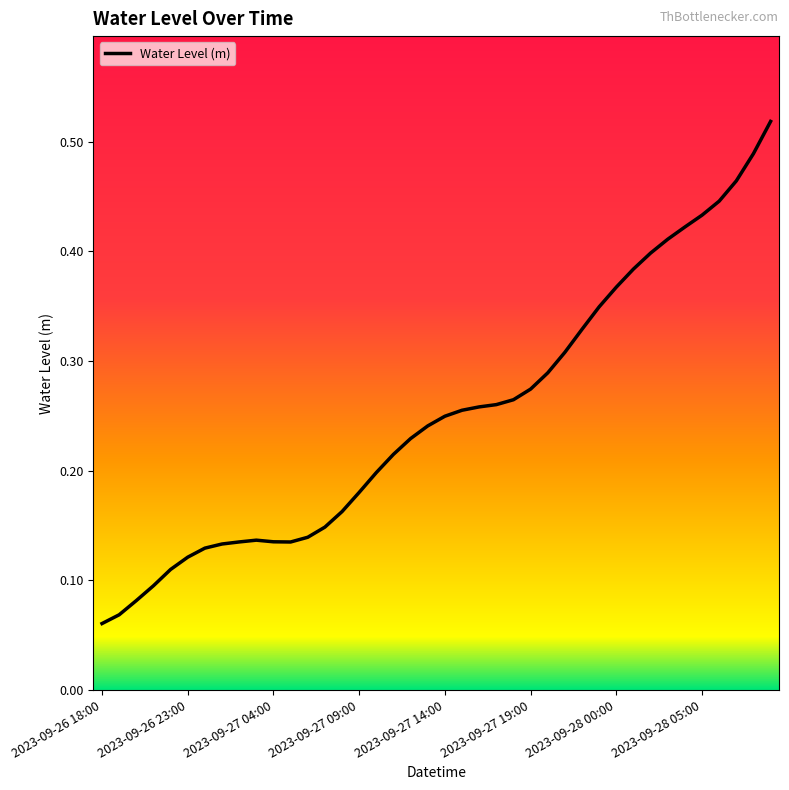

Does the chart have visible grid lines?

No